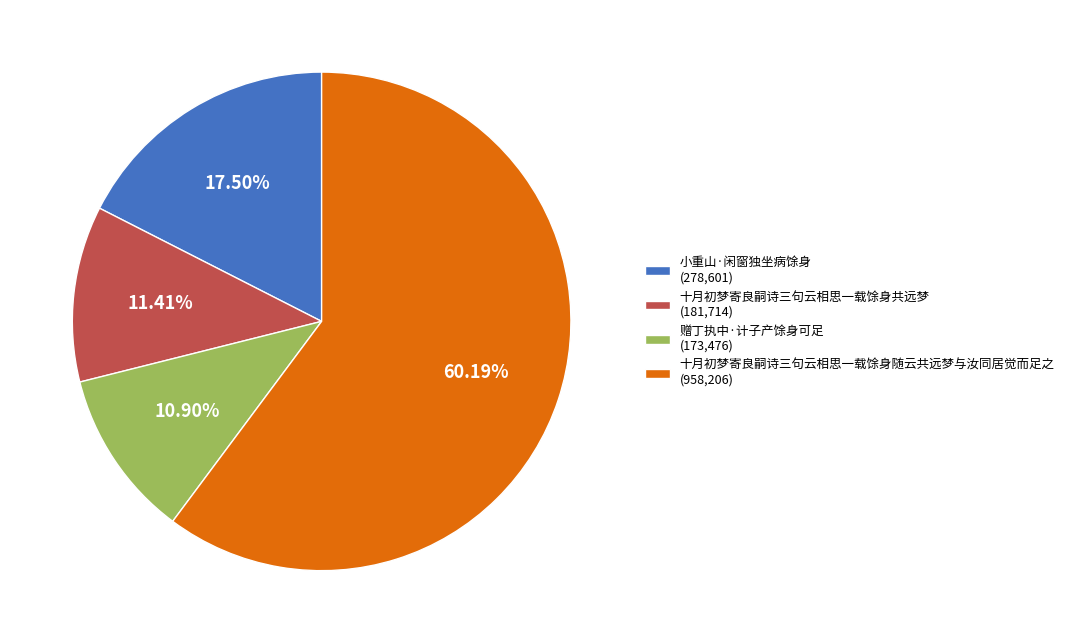

Does any single category account for the majority?

Yes